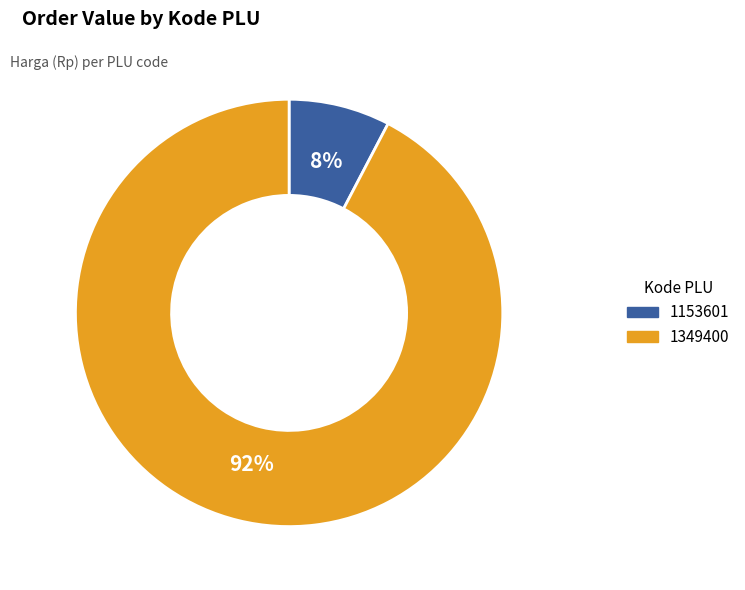

Which category has the smallest portion of the pie?

1153601